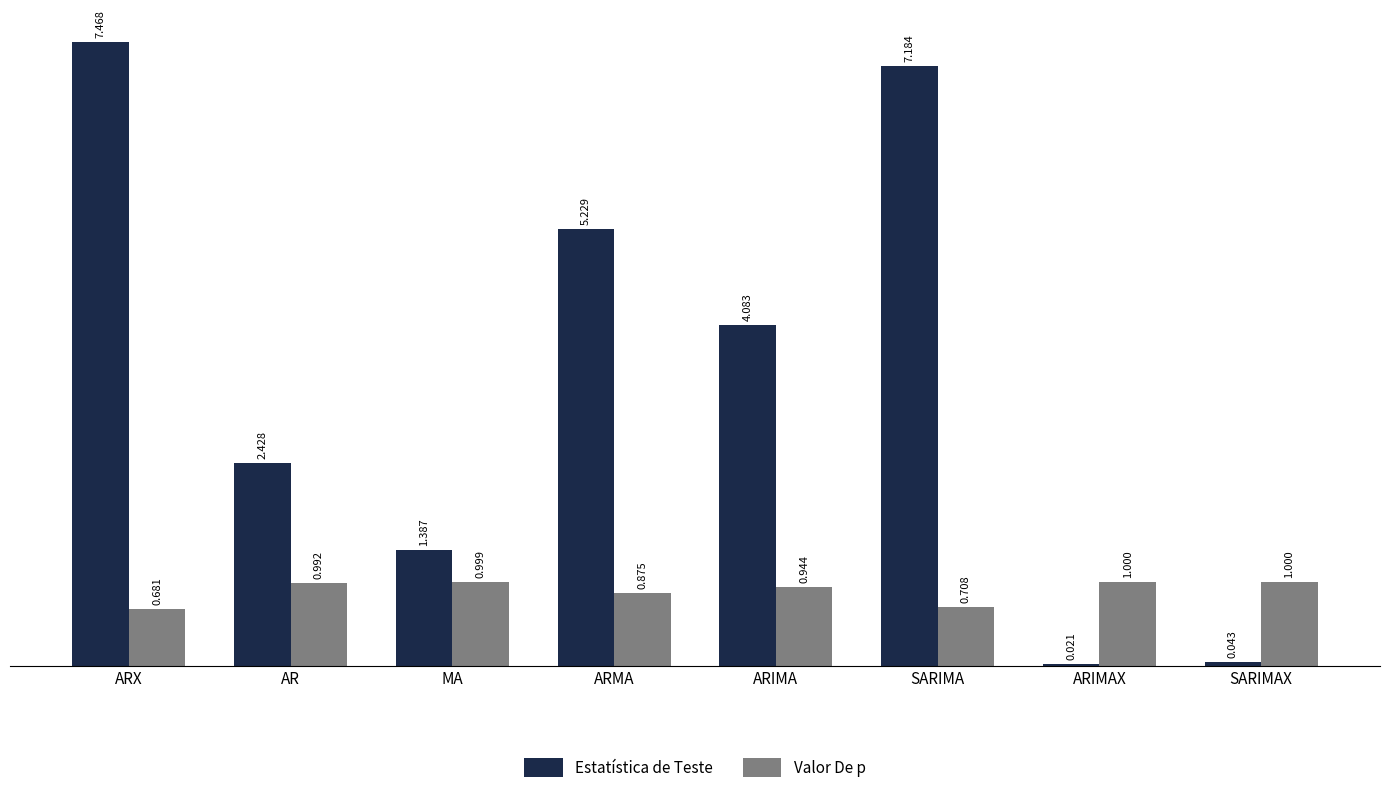

How many distinct data groups are displayed?

2